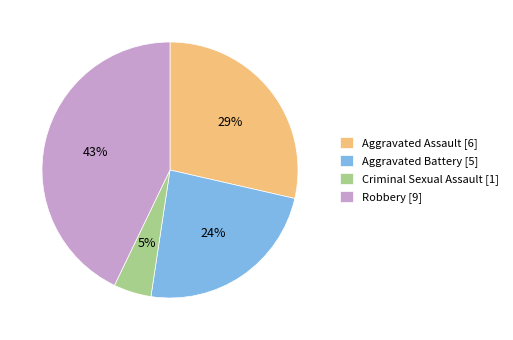

Is it true that Robbery [9] is 43% of the pie?

True